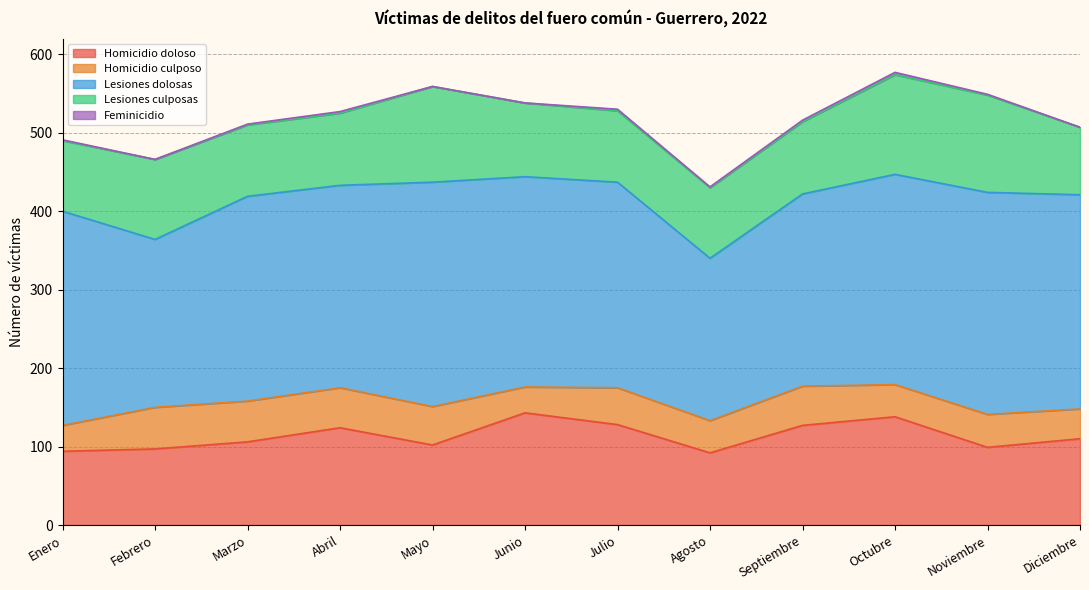

What is the total value across all series at Octubre?

577